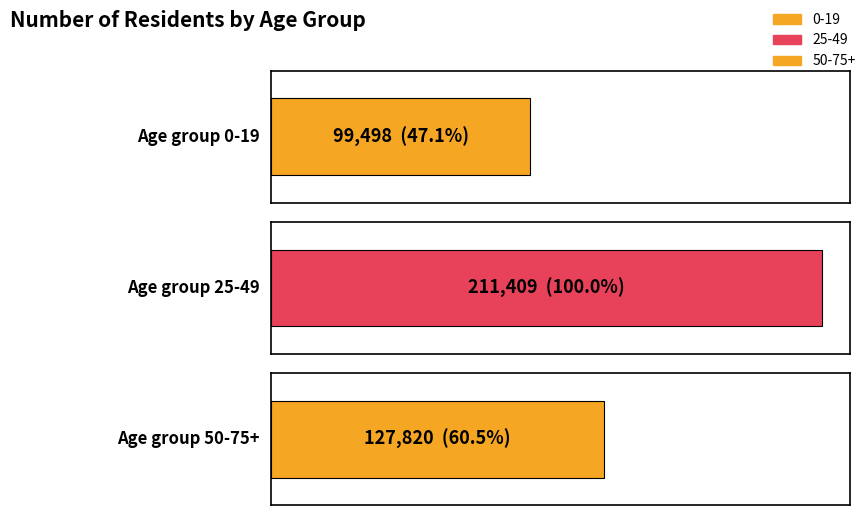

Is it true that 50-75+ equals 43290 at 25-49?

False